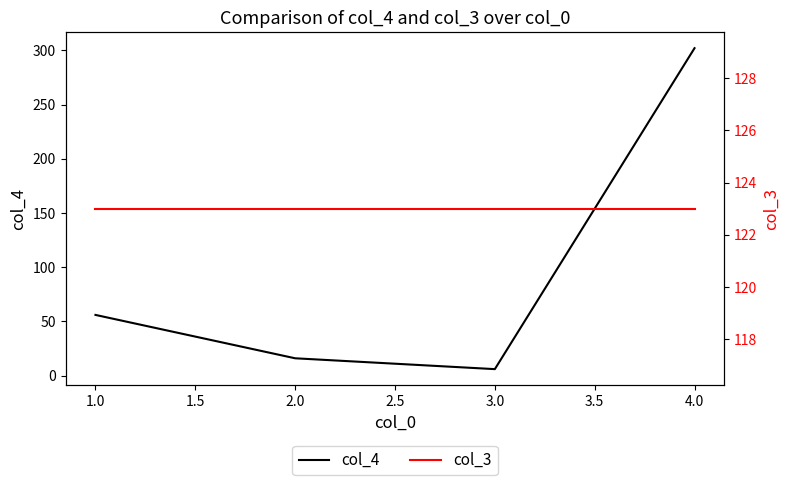

At how many categories does at least one series exceed 54?

4